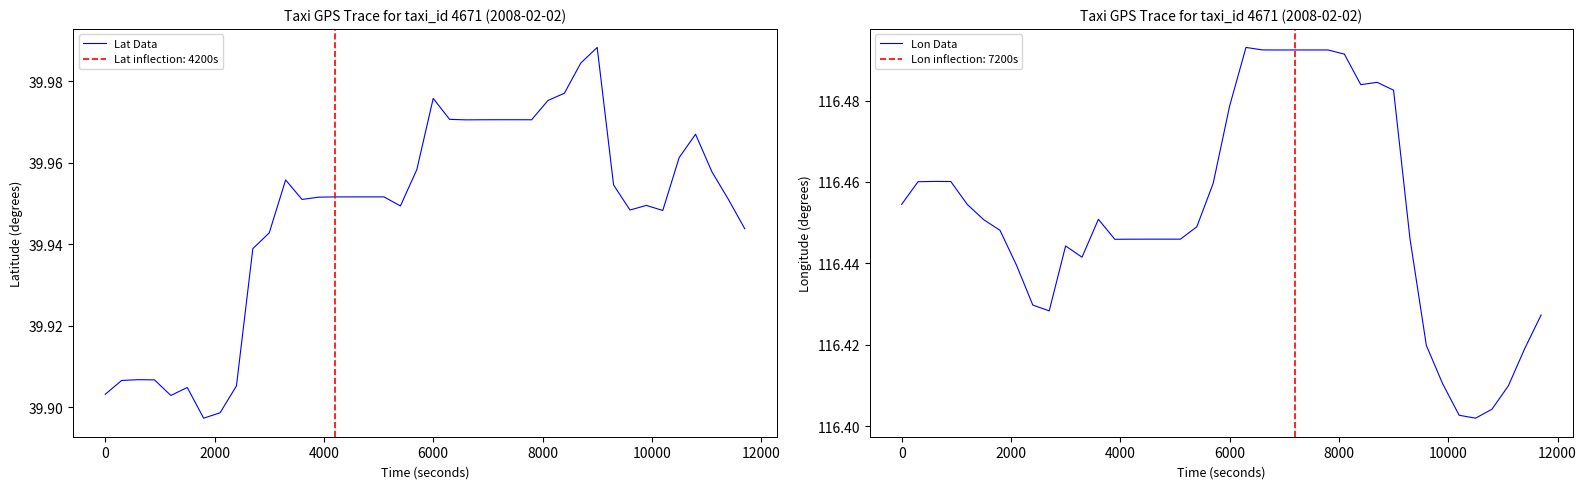

What is the highest value of the Lon Data series?

116.5